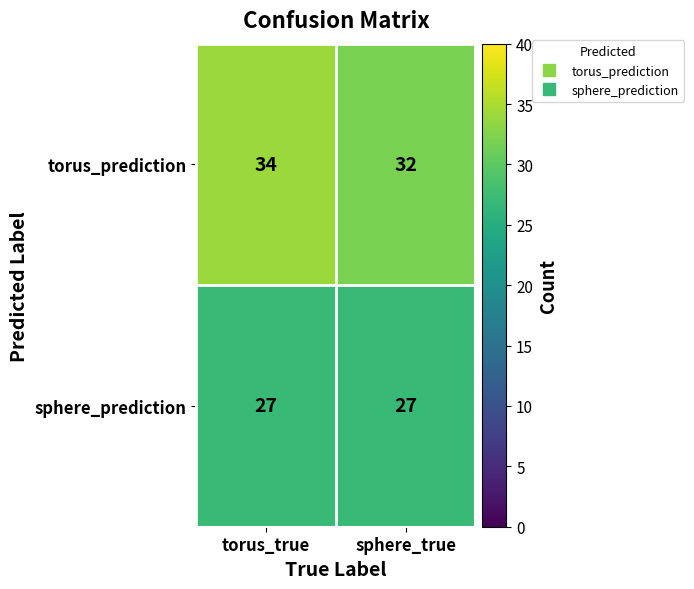

What is the total value across all series at sphere_true?

59